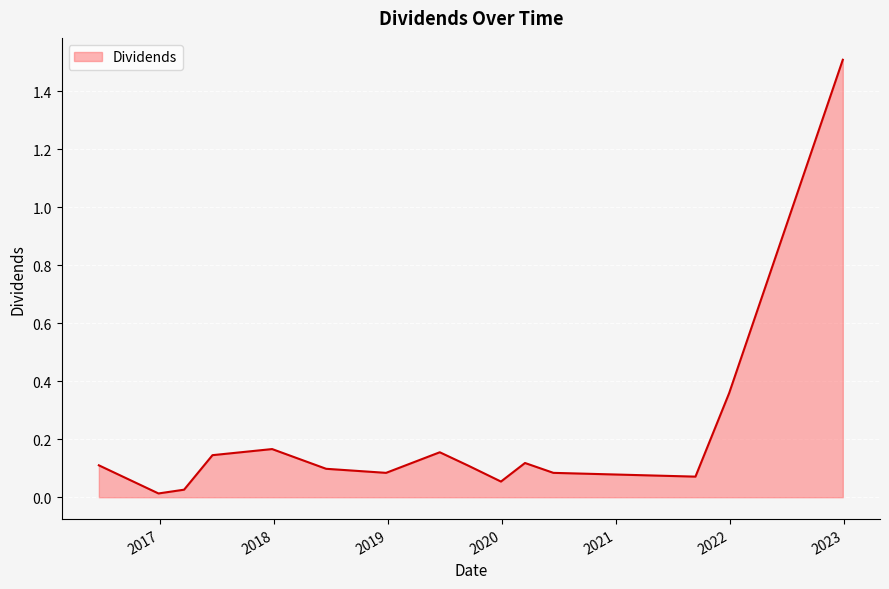

What is the difference between the maximum and minimum values?

1.5